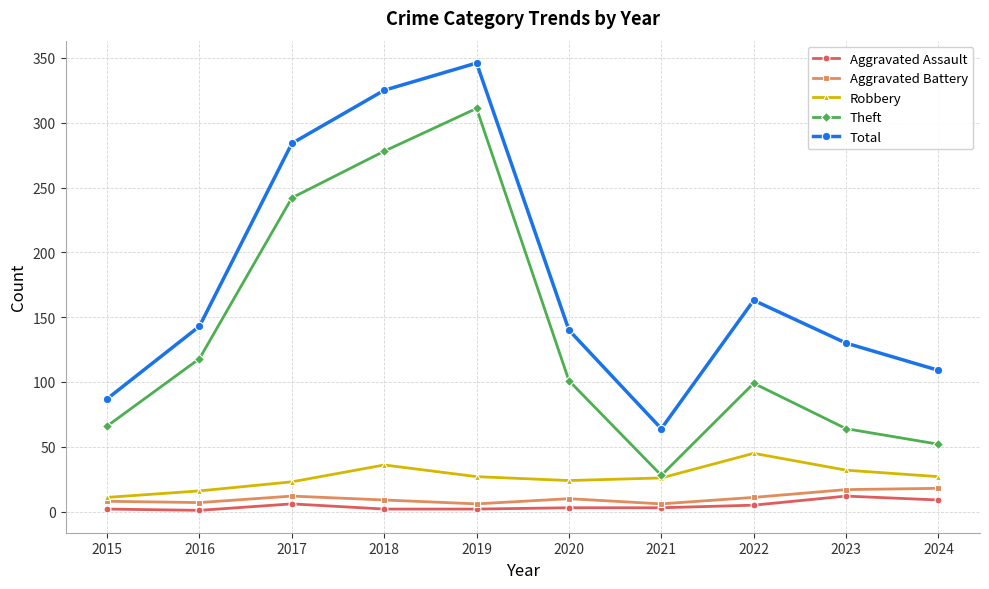

The value of Theft at 2024 is 52. True or false?

True